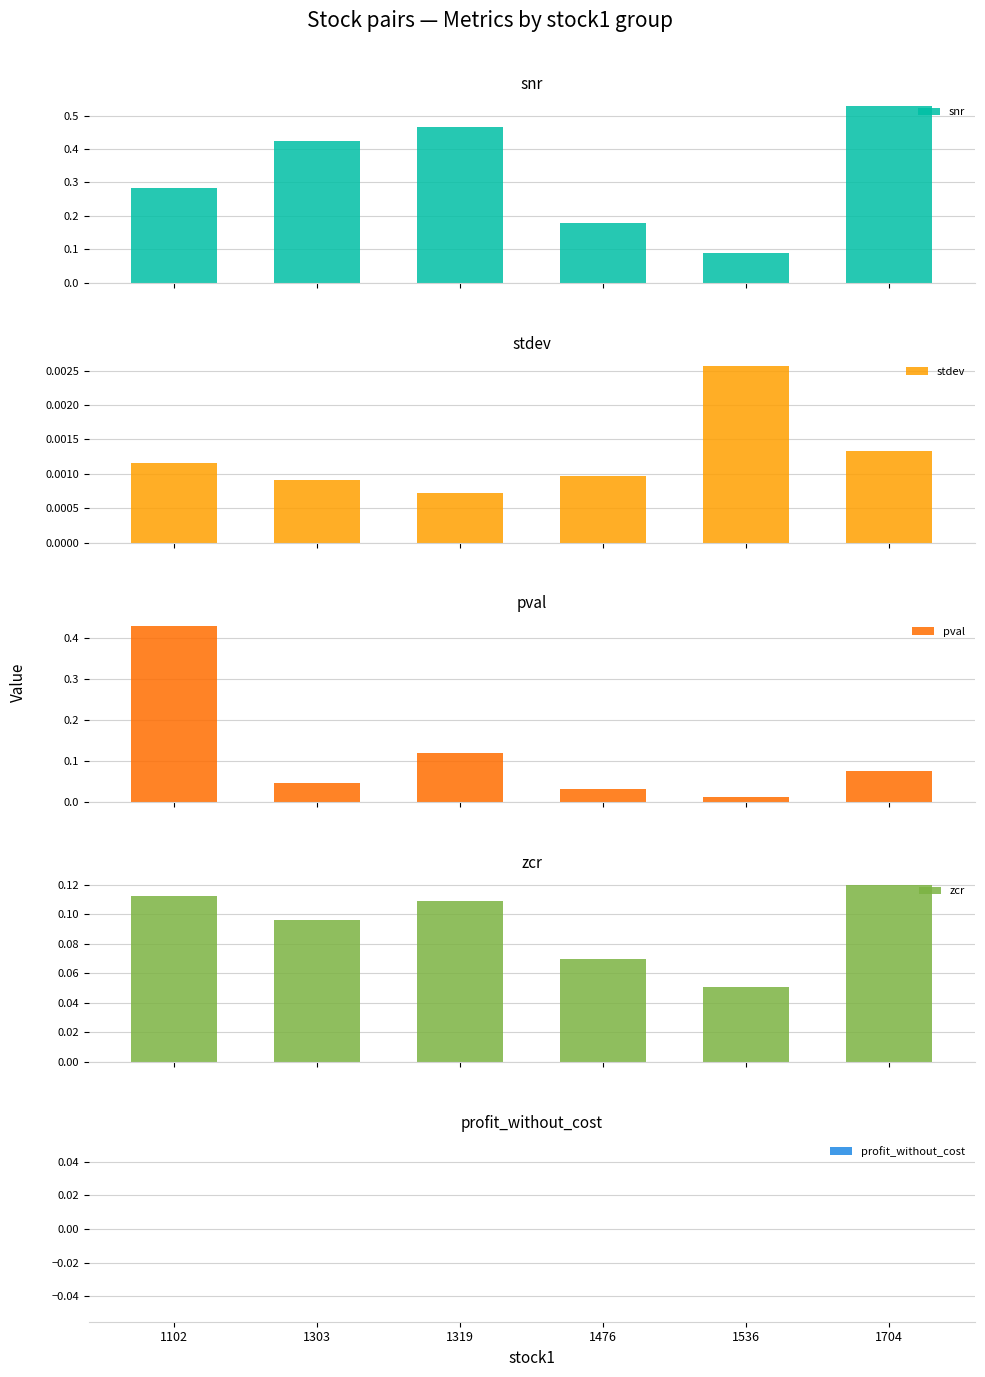

How many bars are there in total?

30